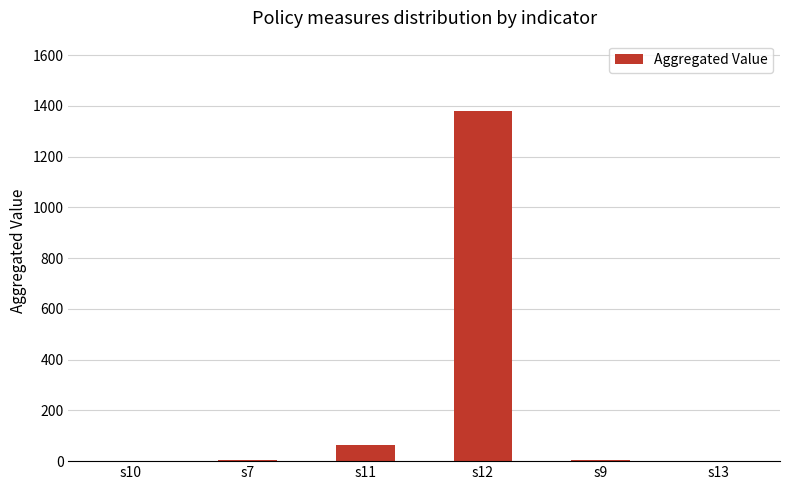

At which label is the value closest to 690?

s11